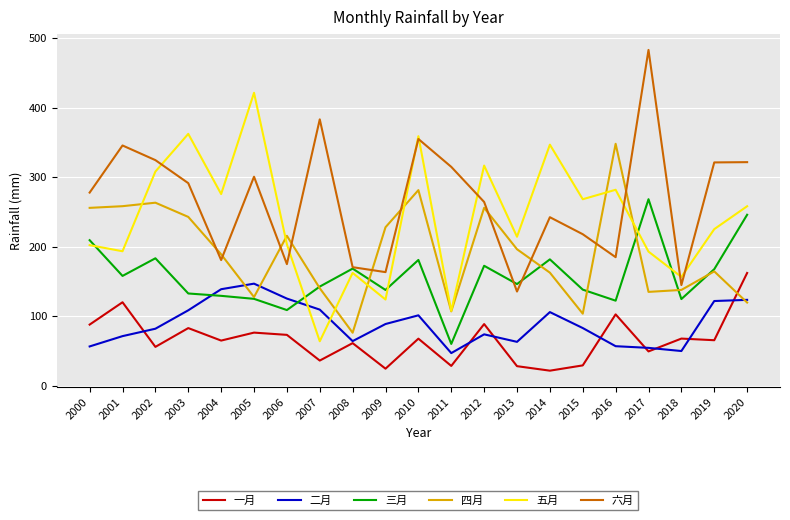

Which category has the highest value across all series?

2017